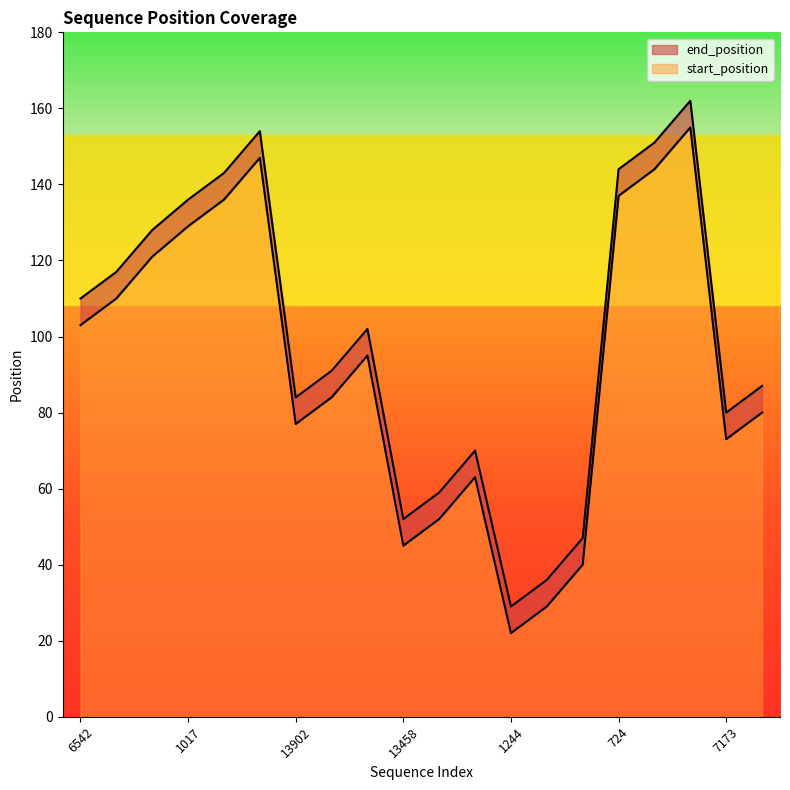

The start_position series shows 137 at 724. True or false?

True